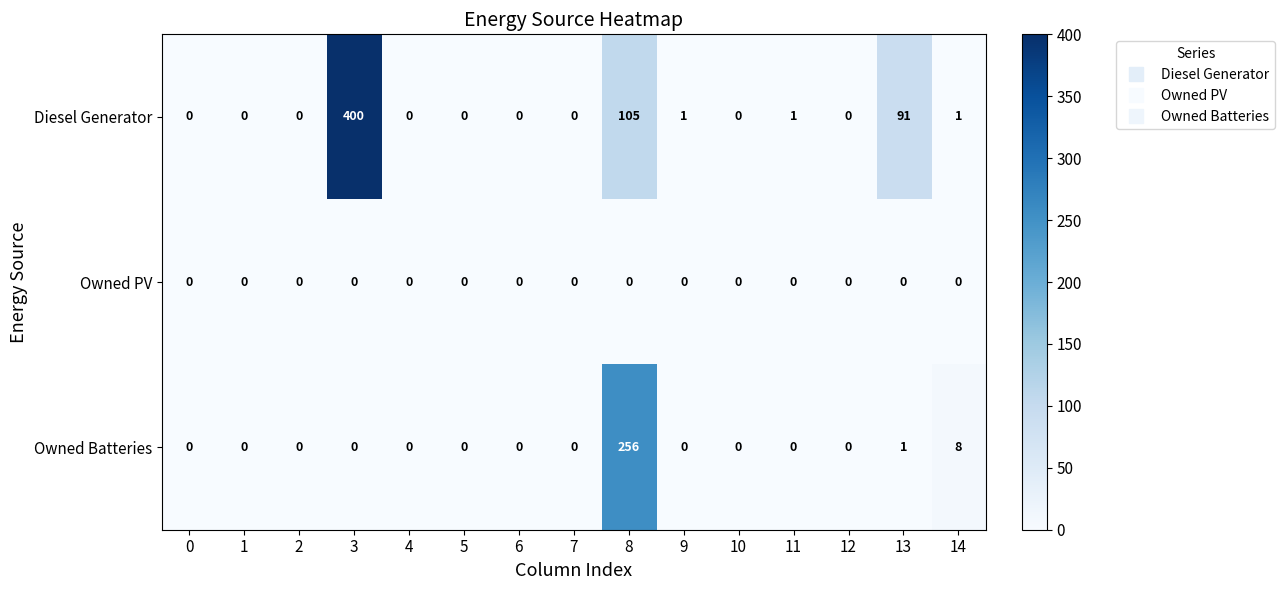

What is the average value of the Diesel Generator series?

40